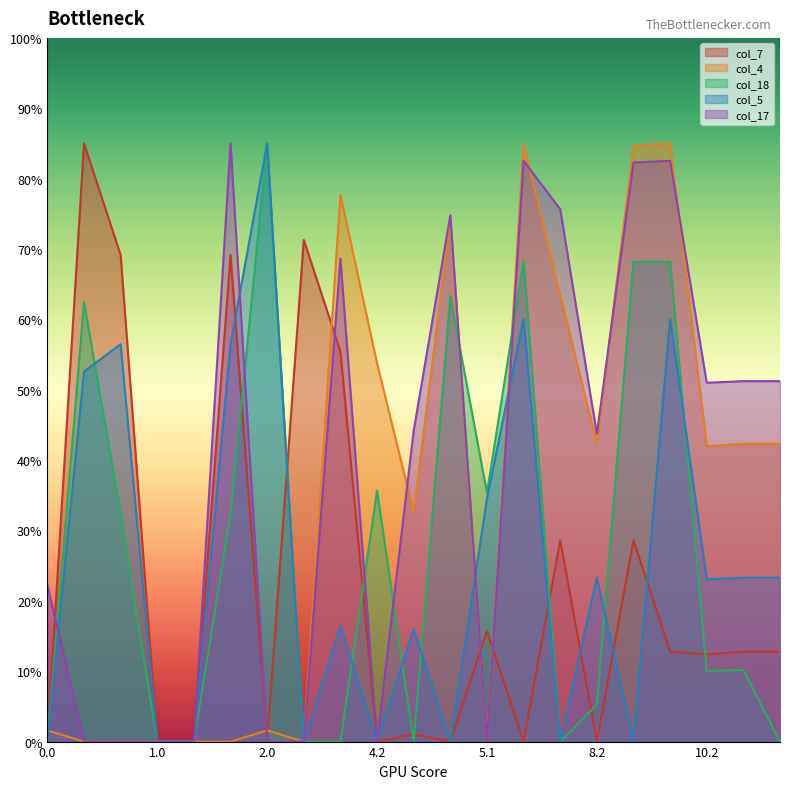

True or false: col_4 has more than 2 points higher than both neighbors.

True